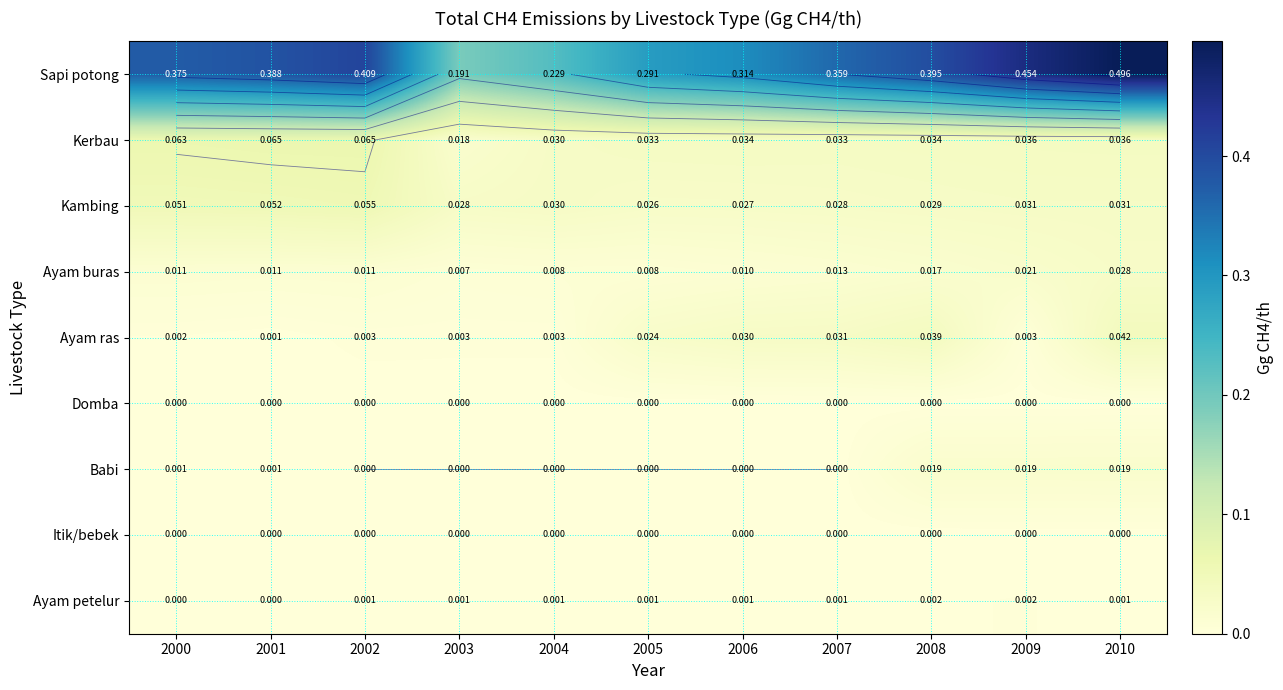

At how many categories does at least one series exceed 0?

11